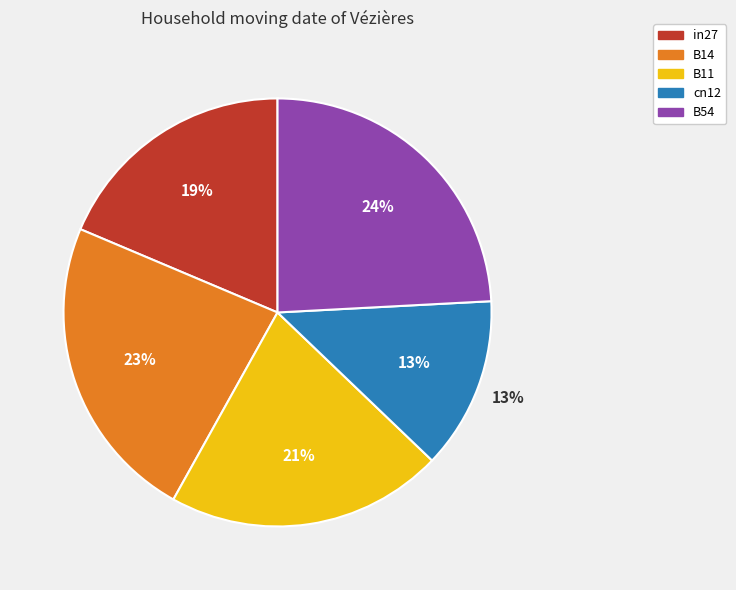

How much of the chart is everything except B14?

76.7%